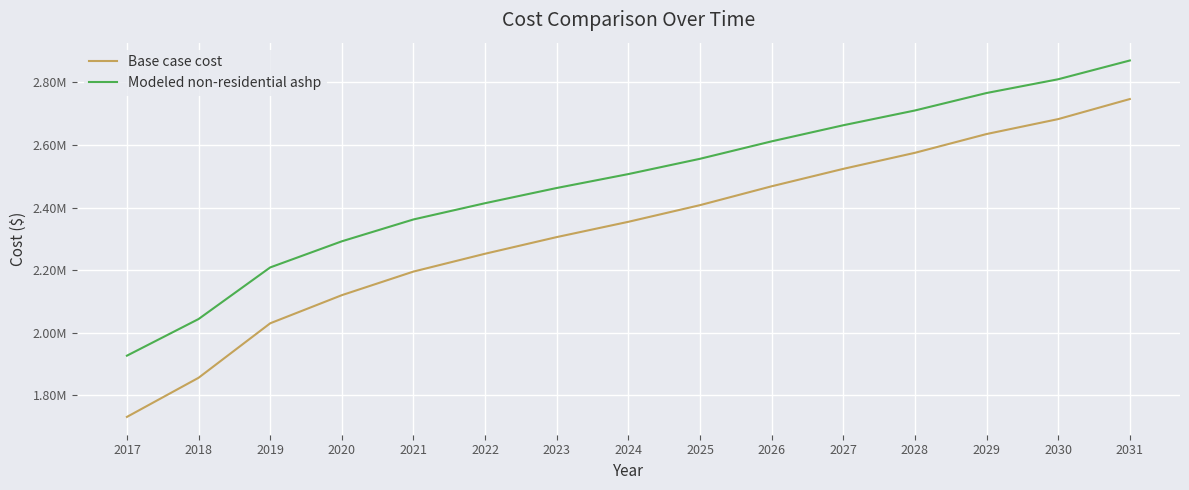

Which series has the largest range (max minus min)?

Base case cost